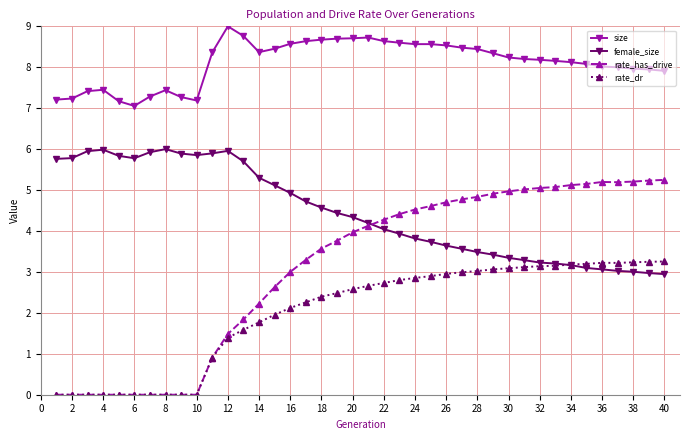

Which series has the widest spread of values?

rate_has_drive